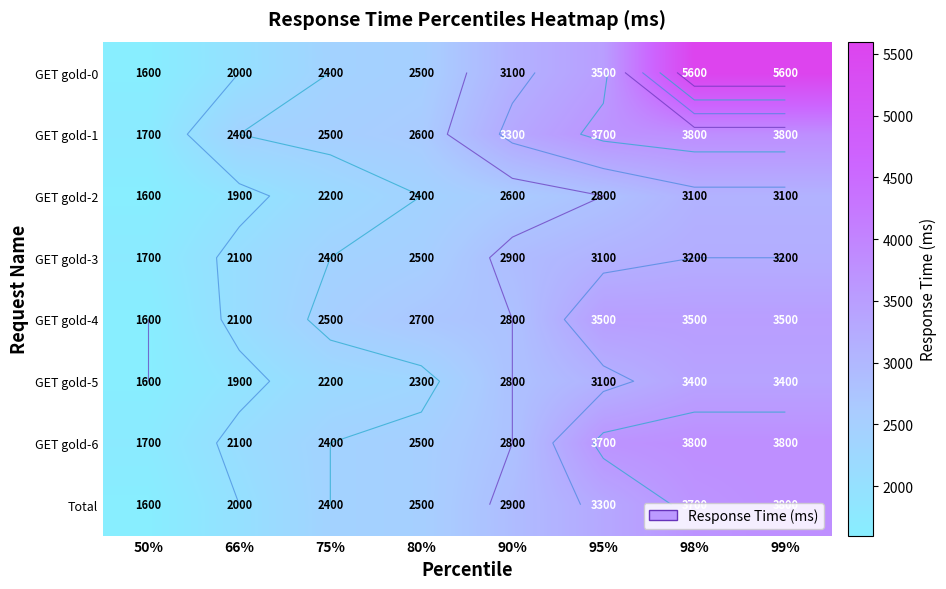

The value of GET gold-5 at 98% is 3400. True or false?

True